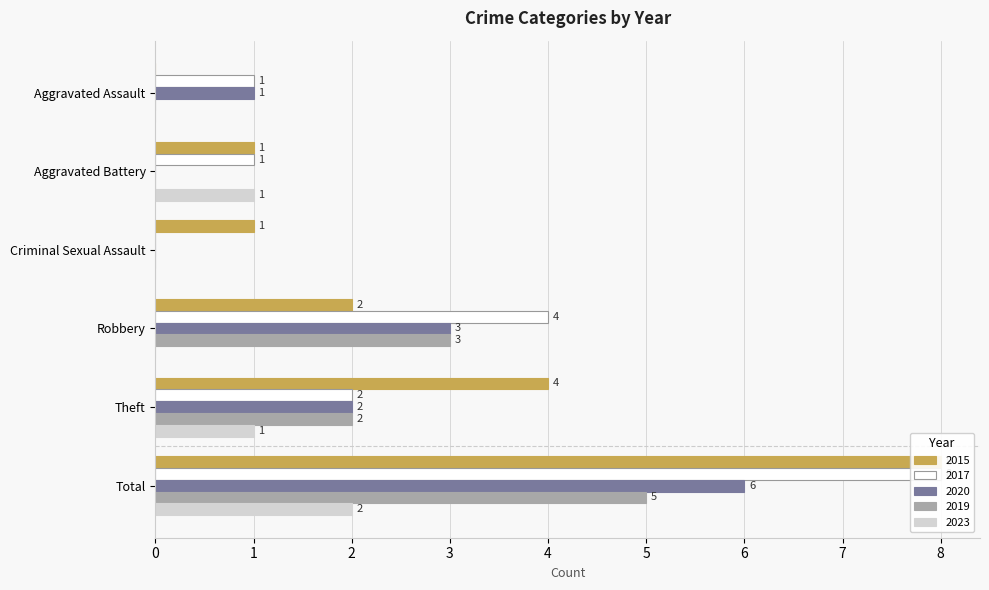

List the labels in order of 2023 value, smallest first.

Aggravated Assault, Criminal Sexual Assault, Robbery, Aggravated Battery, Theft, Total